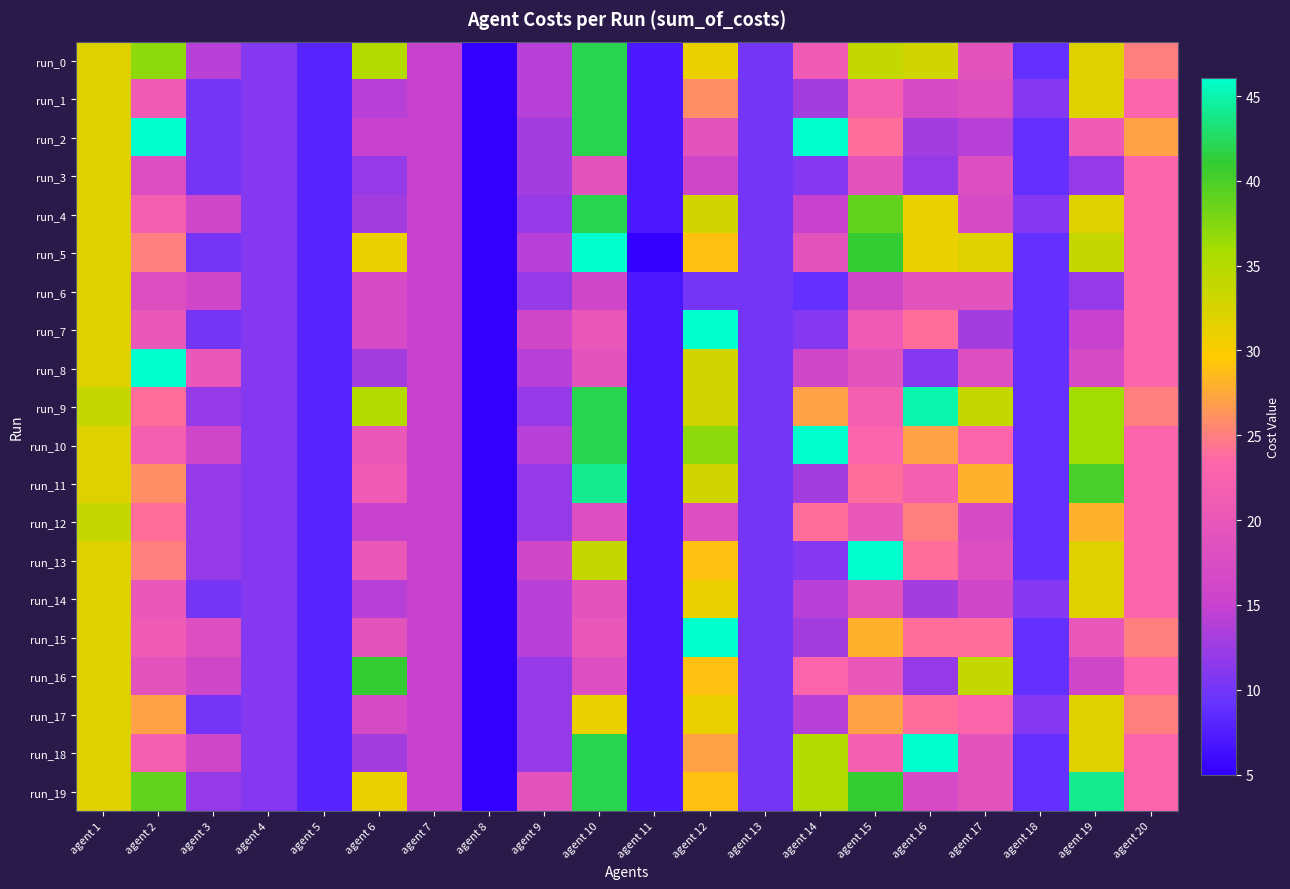

Rank the series at agent 14 from lowest to highest value.

run_6, run_3, run_7, run_13, run_1, run_11, run_15, run_14, run_17, run_4, run_8, run_5, run_0, run_16, run_12, run_9, run_18, run_19, run_2, run_10